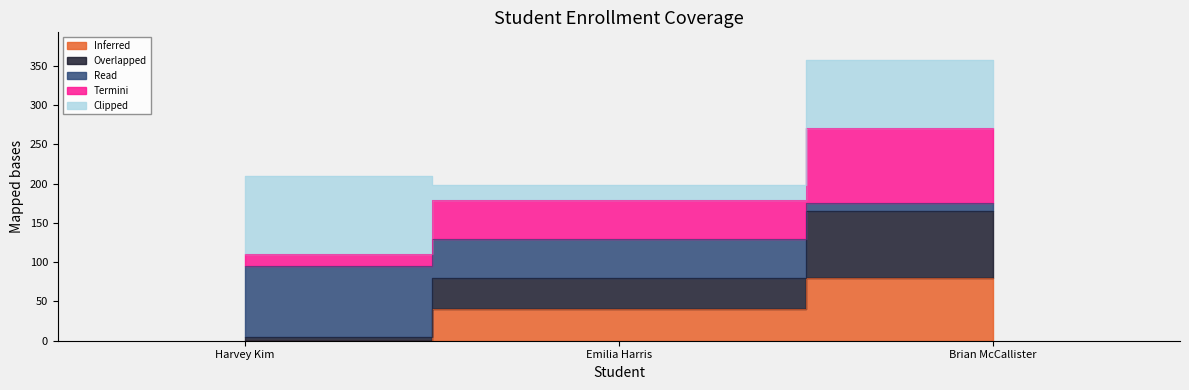

List the labels in order of Termini value, smallest first.

Harvey Kim, Emilia Harris, Brian McCallister